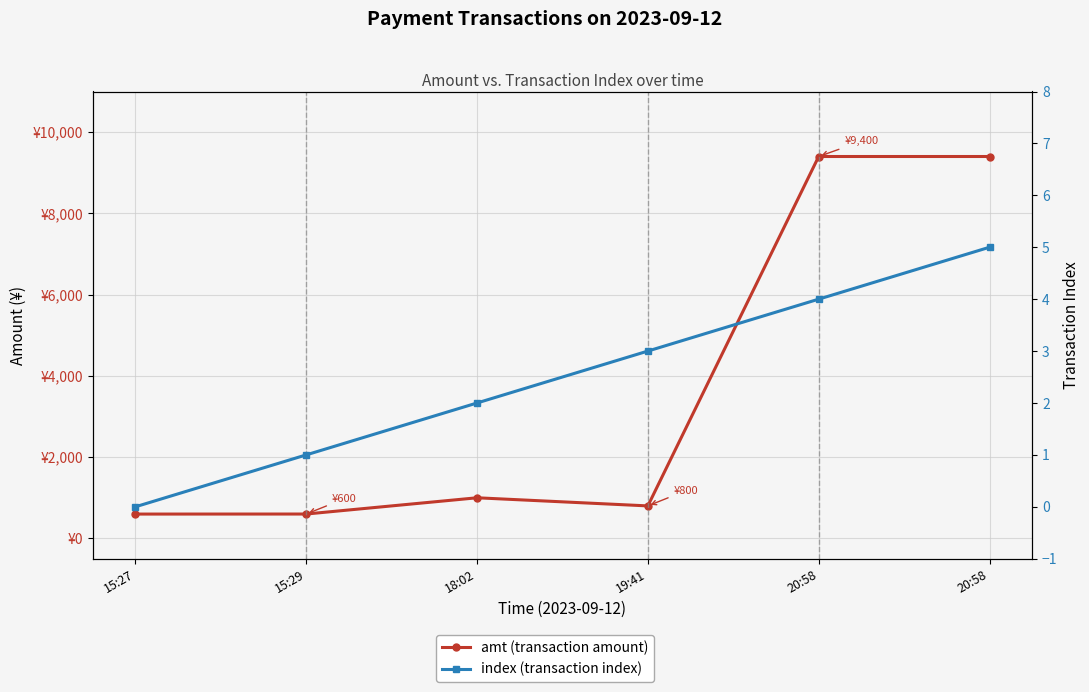

The index (transaction index) series shows 2 at 15:29. True or false?

False